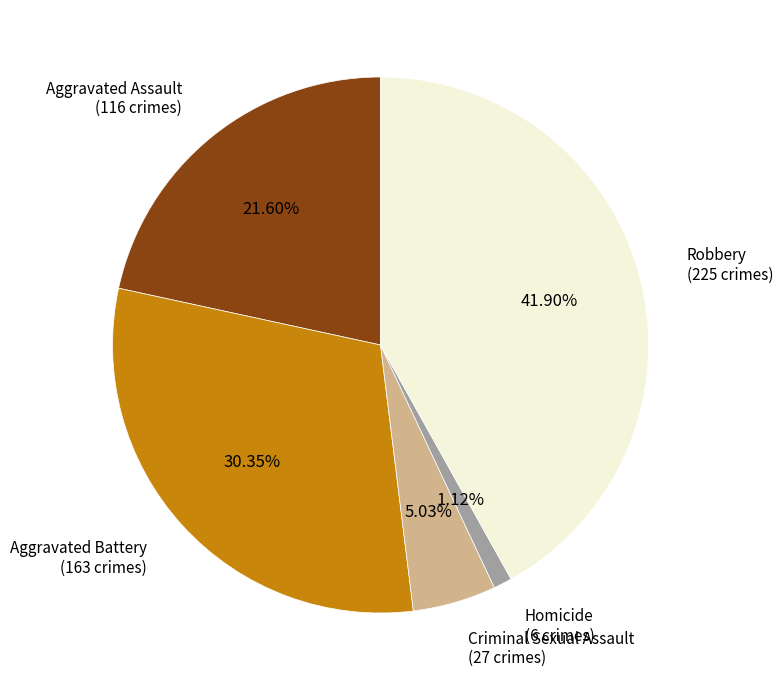

Is there a majority slice in this chart?

No